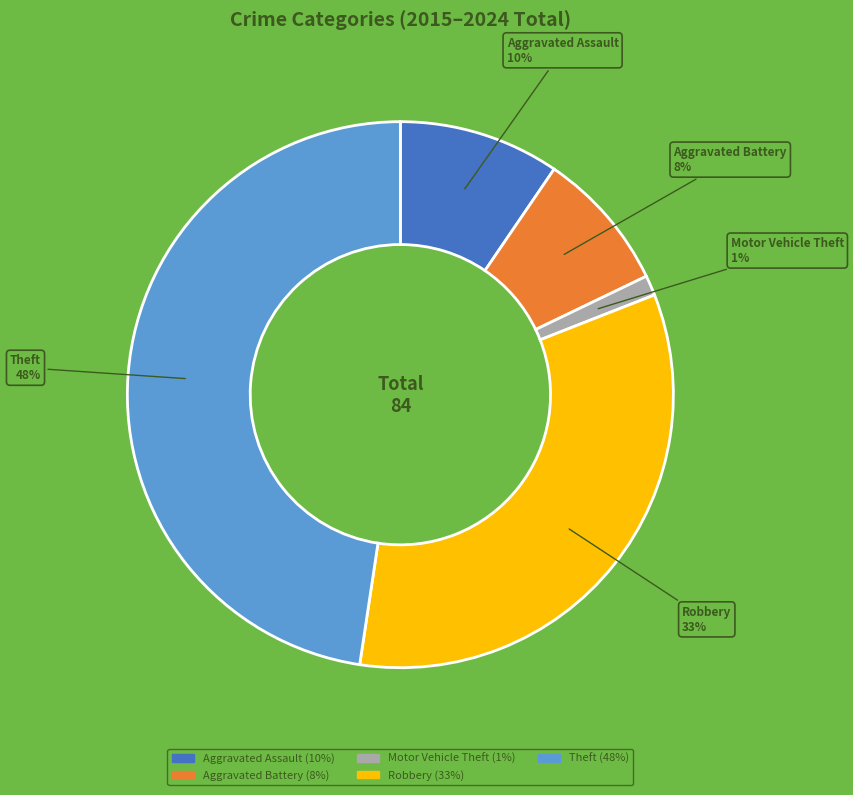

How many segments does this pie chart have?

5